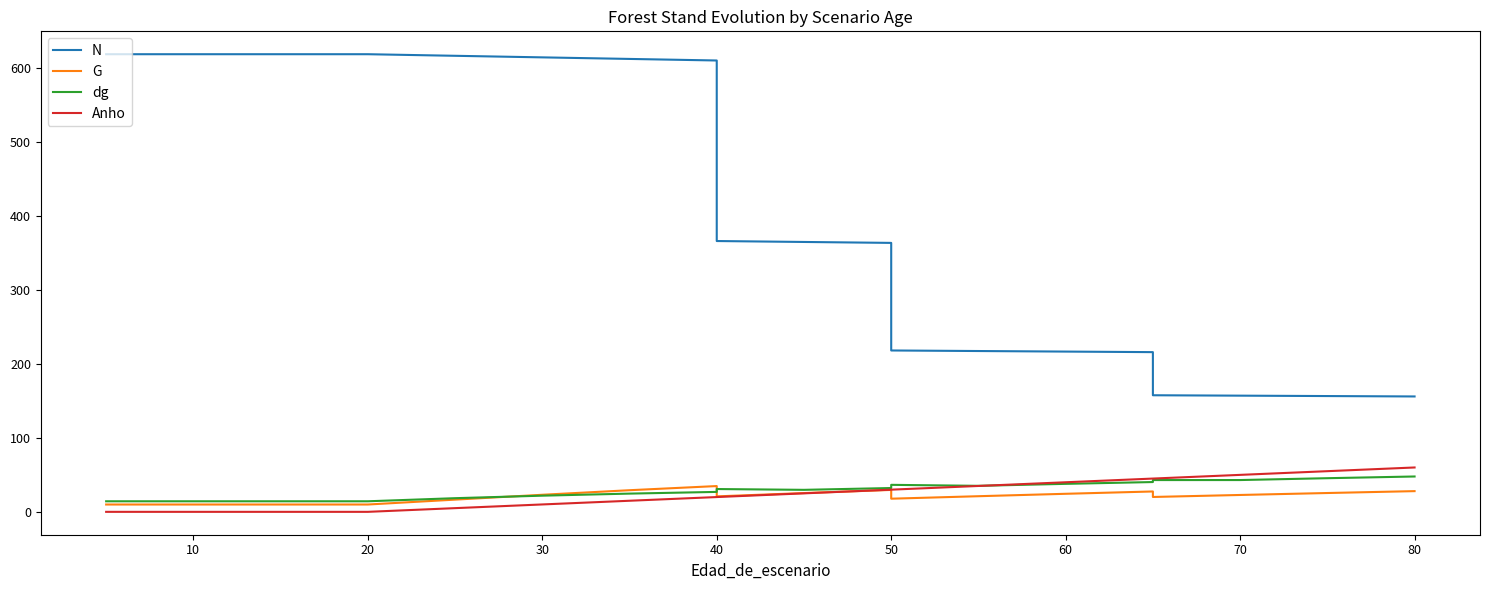

Does the chart display data point markers on the line(s)?

No